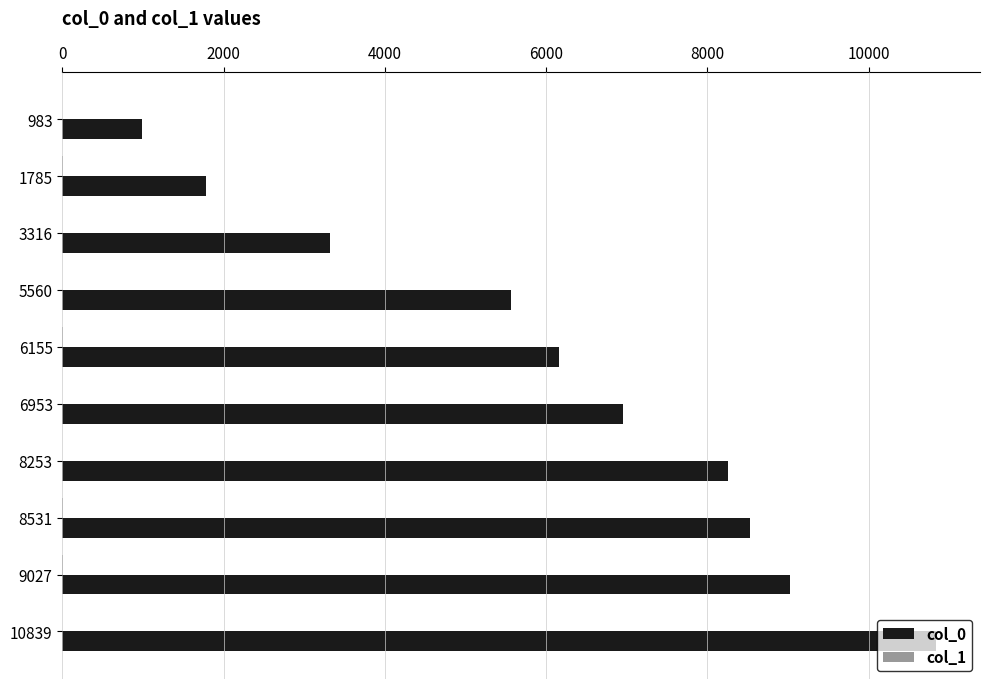

The col_0 series shows 983 at 983. True or false?

True